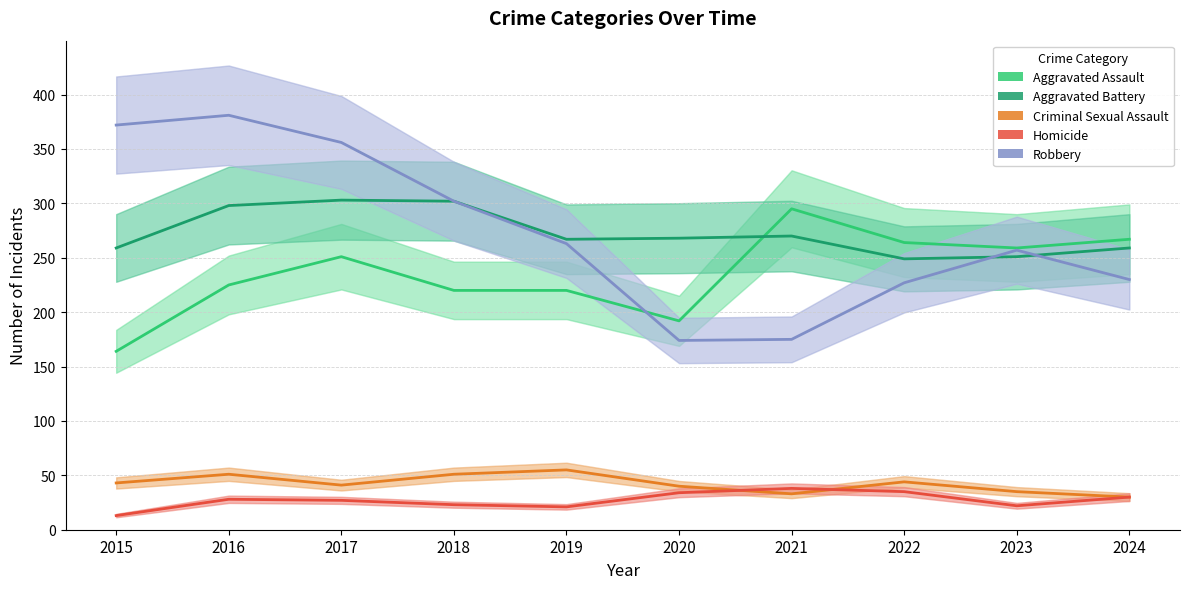

Rank the series at 2022 from highest to lowest value.

Aggravated Assault, Aggravated Battery, Robbery, Criminal Sexual Assault, Homicide